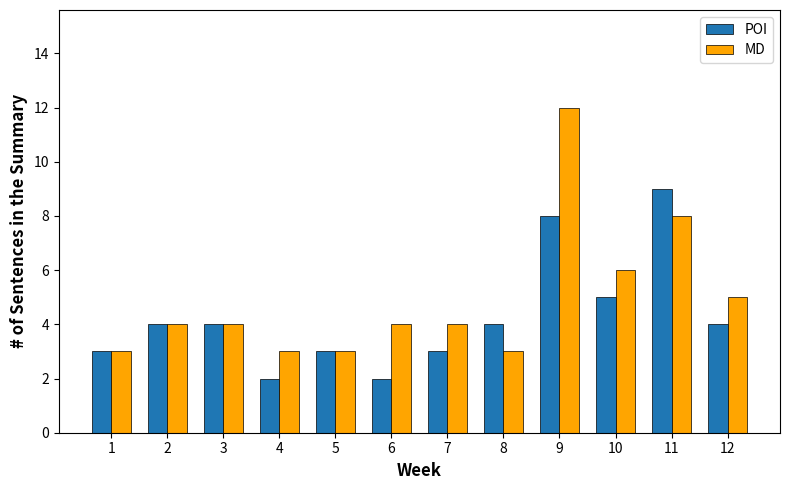

The value of POI at 5 is 1. True or false?

False